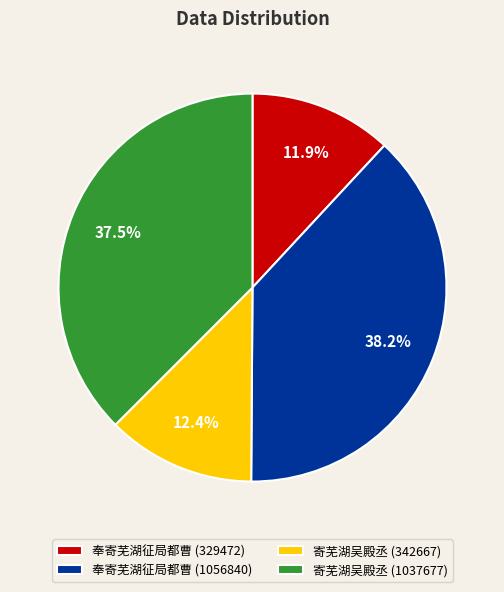

Which slice is the largest?

奉寄芜湖征局都曹 (1056840)